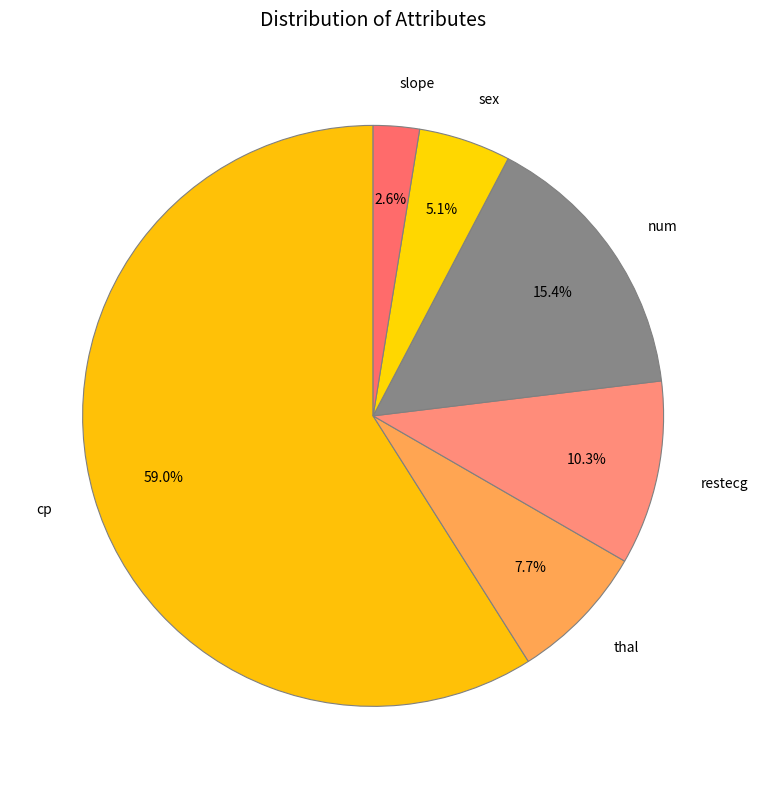

To the nearest percent, what percentage of the pie is sex?

5%